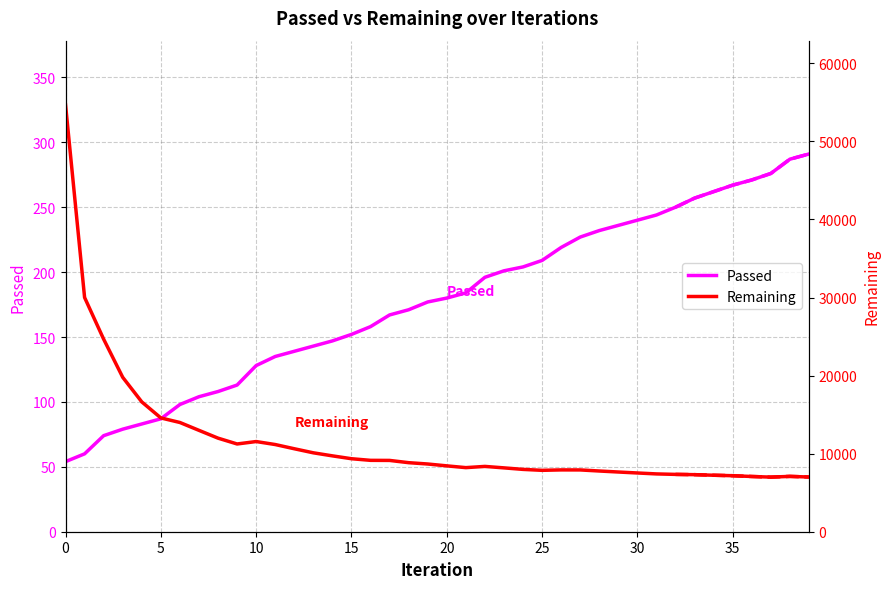

How many lines are shown in the chart?

2